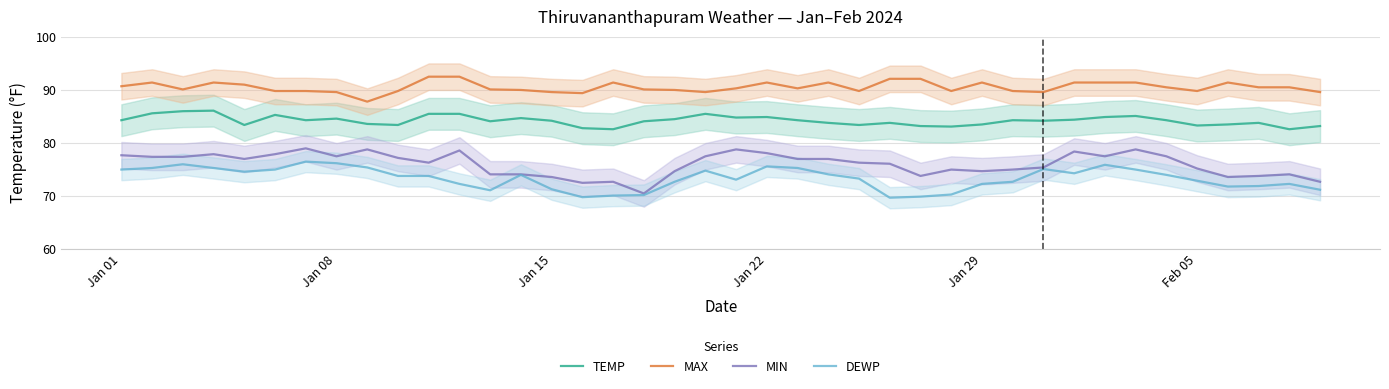

True or false: TEMP and DEWP intersect in this chart.

False